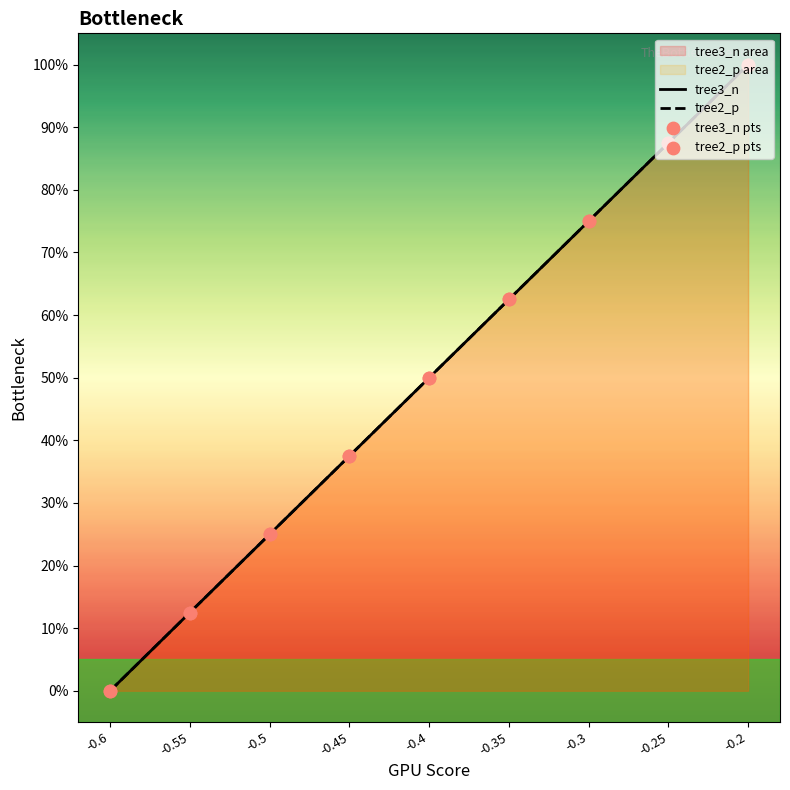

Which series has the widest spread of Y values?

tree3_n